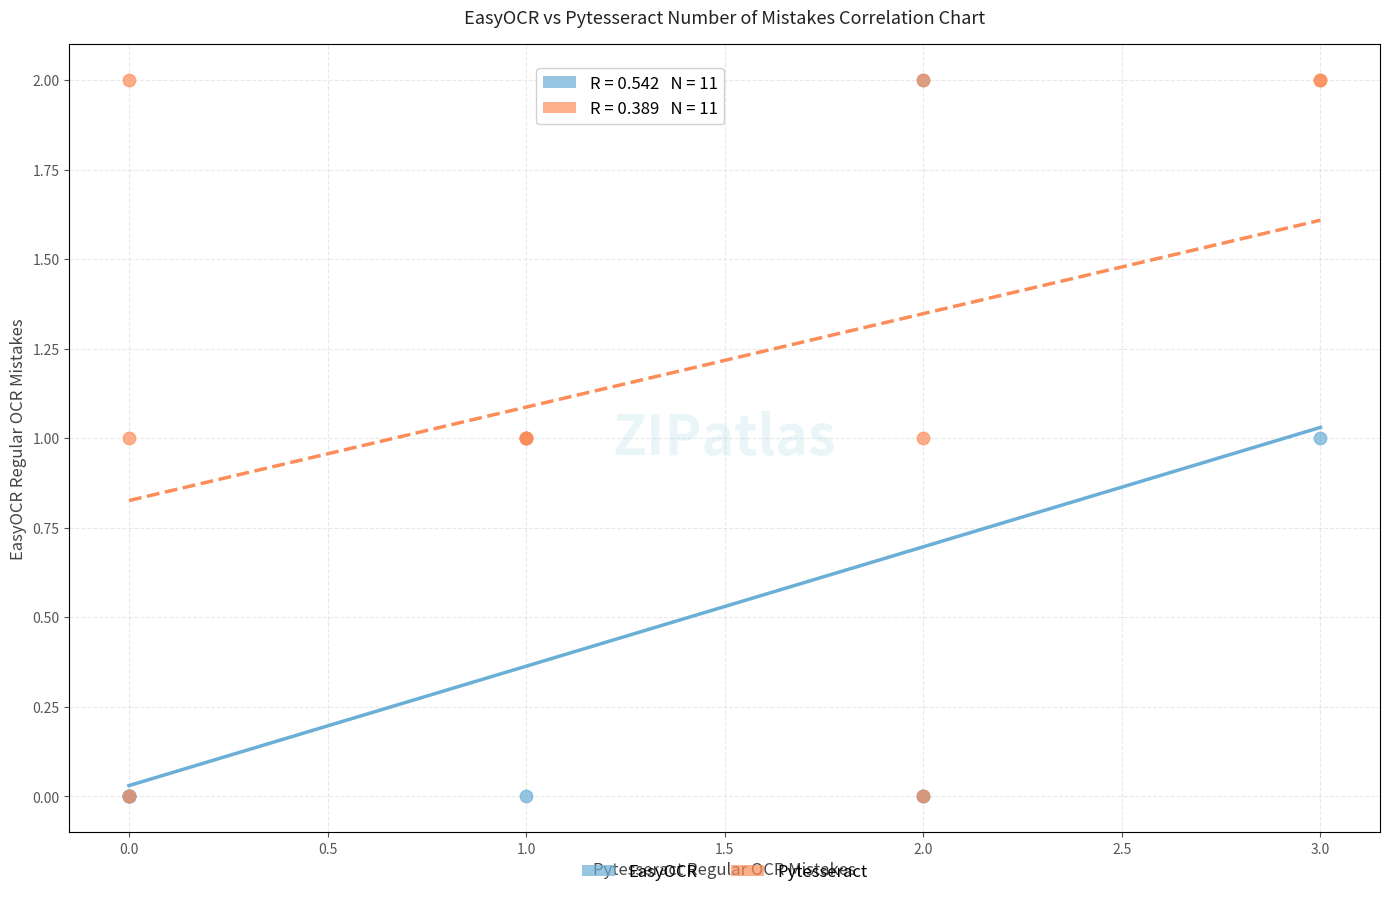

What are all the series names shown in the legend?

EasyOCR, Pytesseract